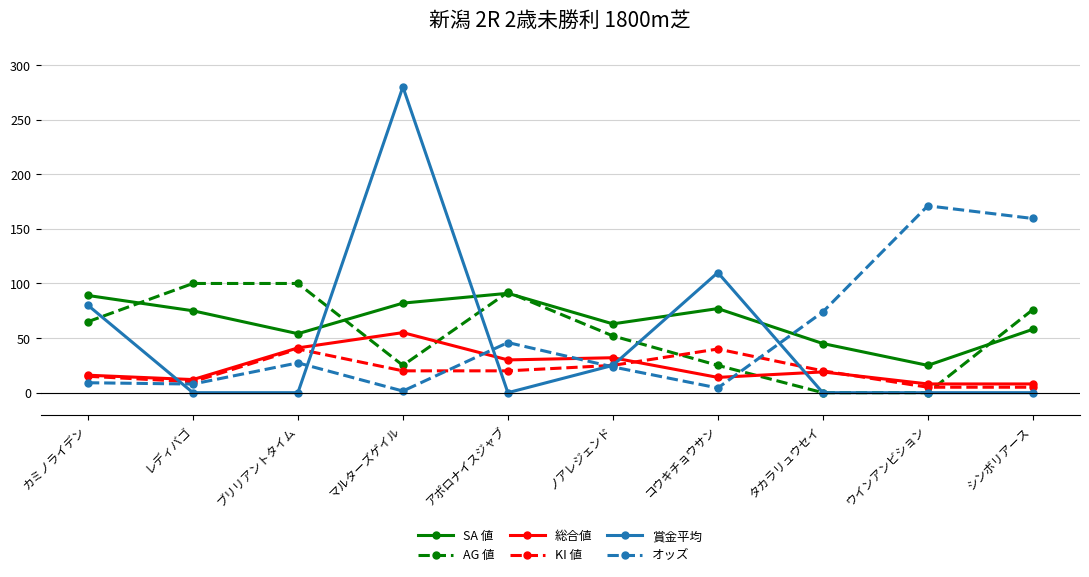

Which series has the widest spread of values?

賞金平均